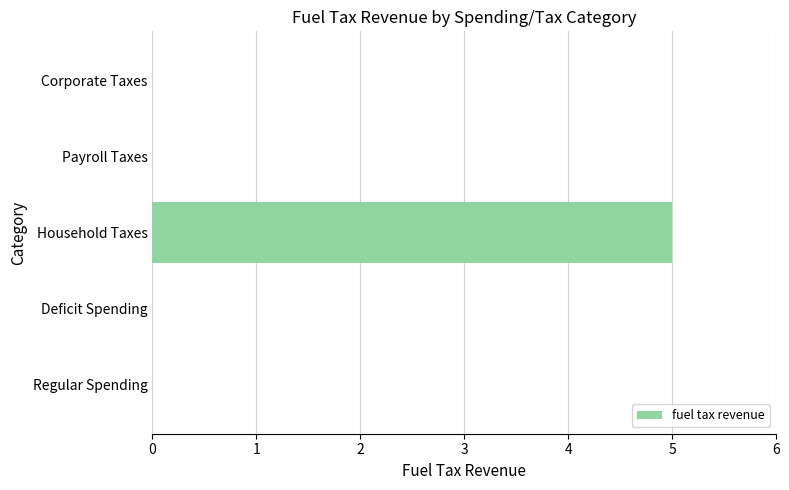

Are the bars horizontal?

Yes